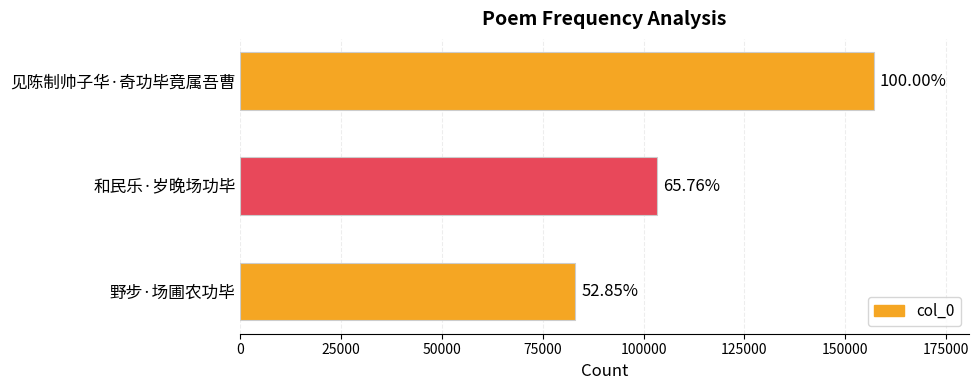

Does the chart contain any negative values?

No